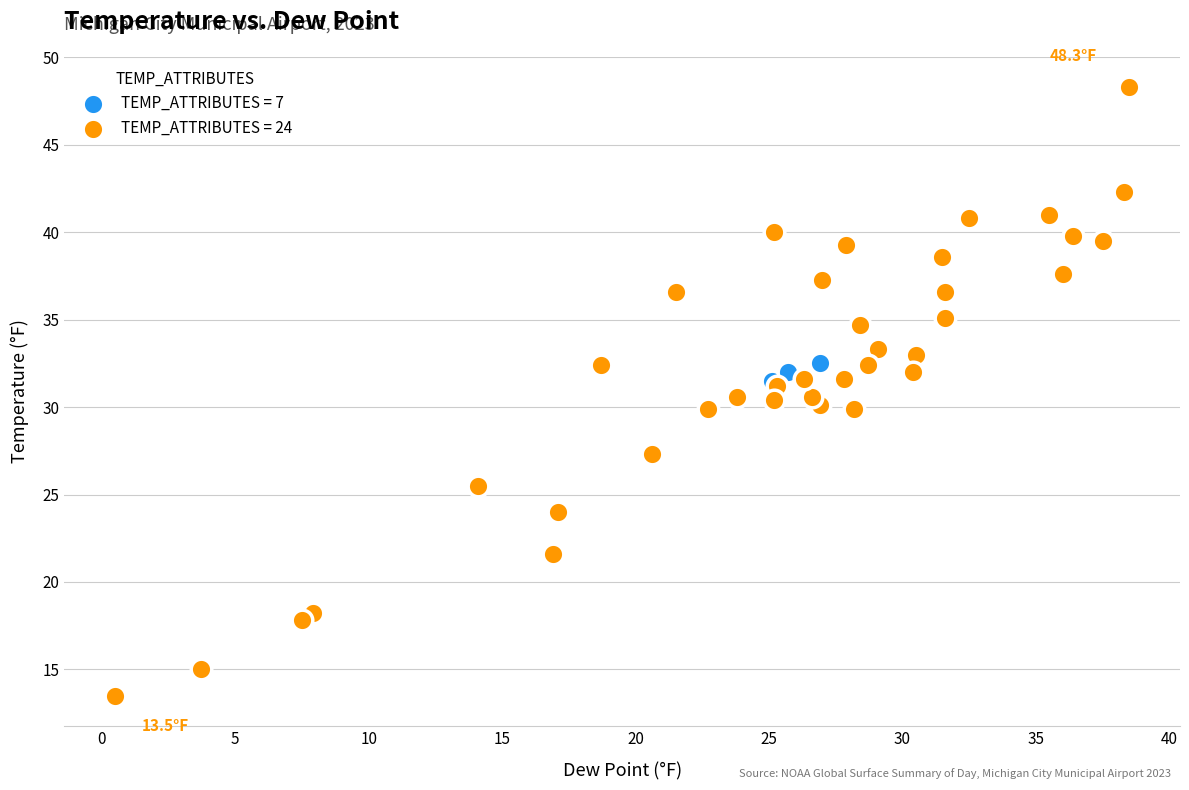

What are all the series names shown in the legend?

TEMP_ATTRIBUTES = 7, TEMP_ATTRIBUTES = 24